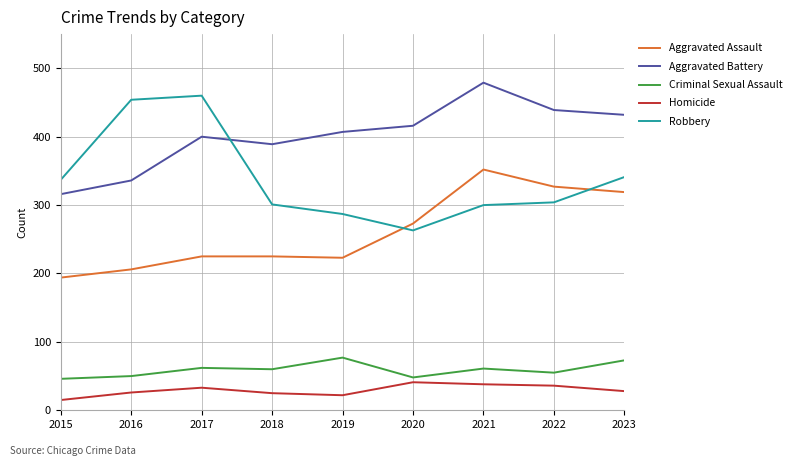

True or false: Homicide has a value of 25 at 2018.

True